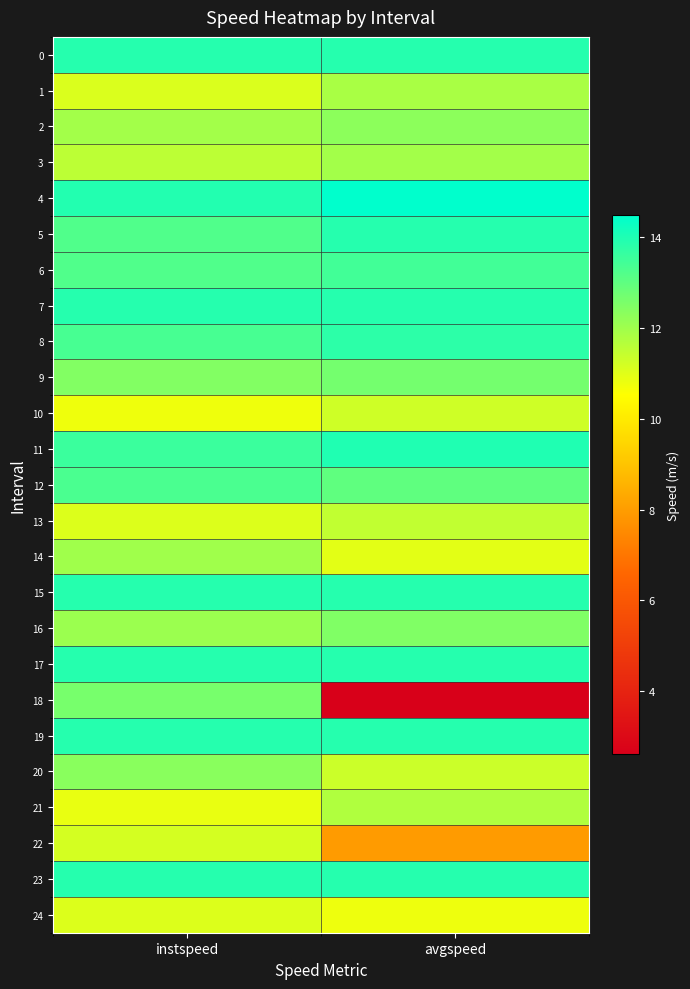

Which series has the largest total across all categories?

4